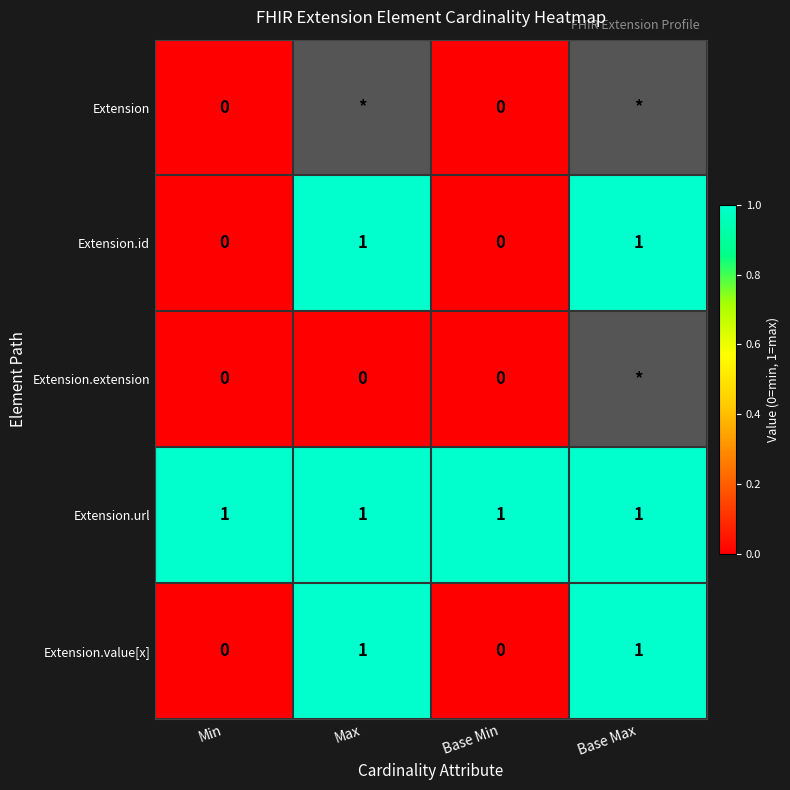

At how many categories does at least one series exceed 0?

4